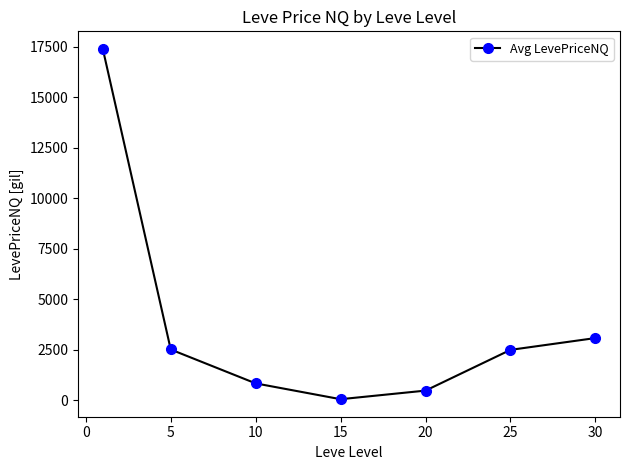

What is the greatest value displayed?

17385.4